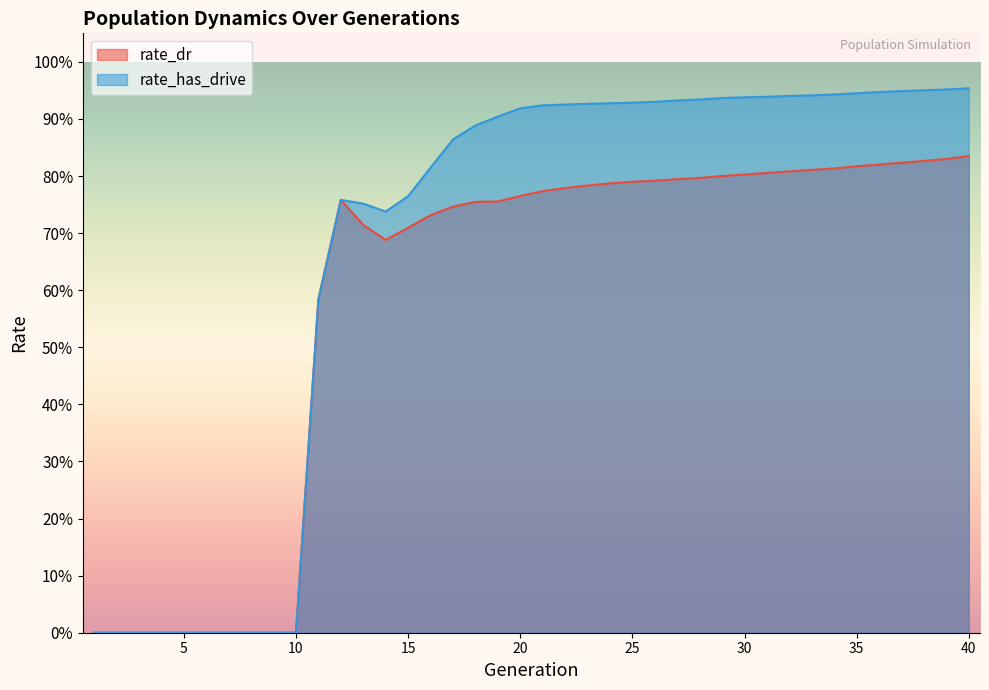

What is the sum of all rate_dr values?

26.7